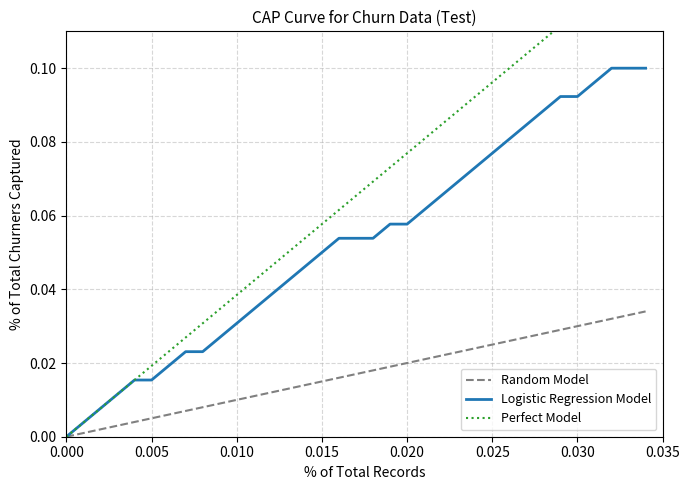

What is the sum of all Model values?

1.8